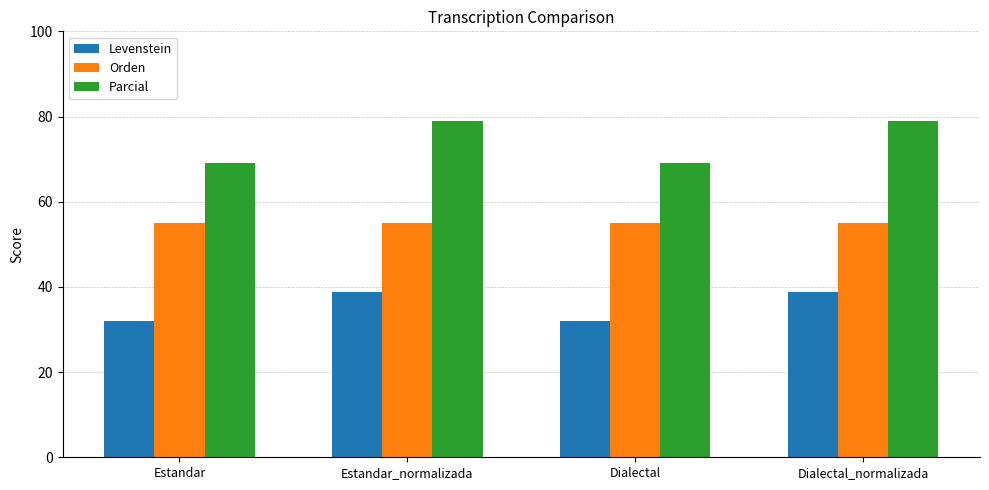

Reading right to left, list all the values displayed in this chart.

Levenstein: 38.9	32.0	38.9	32.0
Orden: 55.0	55.0	55.0	55.0
Parcial: 78.9	69.1	78.9	69.1